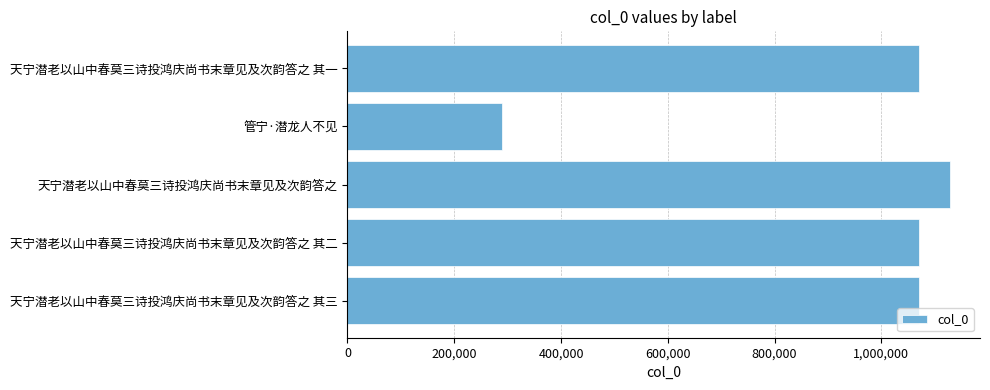

Does the chart contain stacked bars?

No